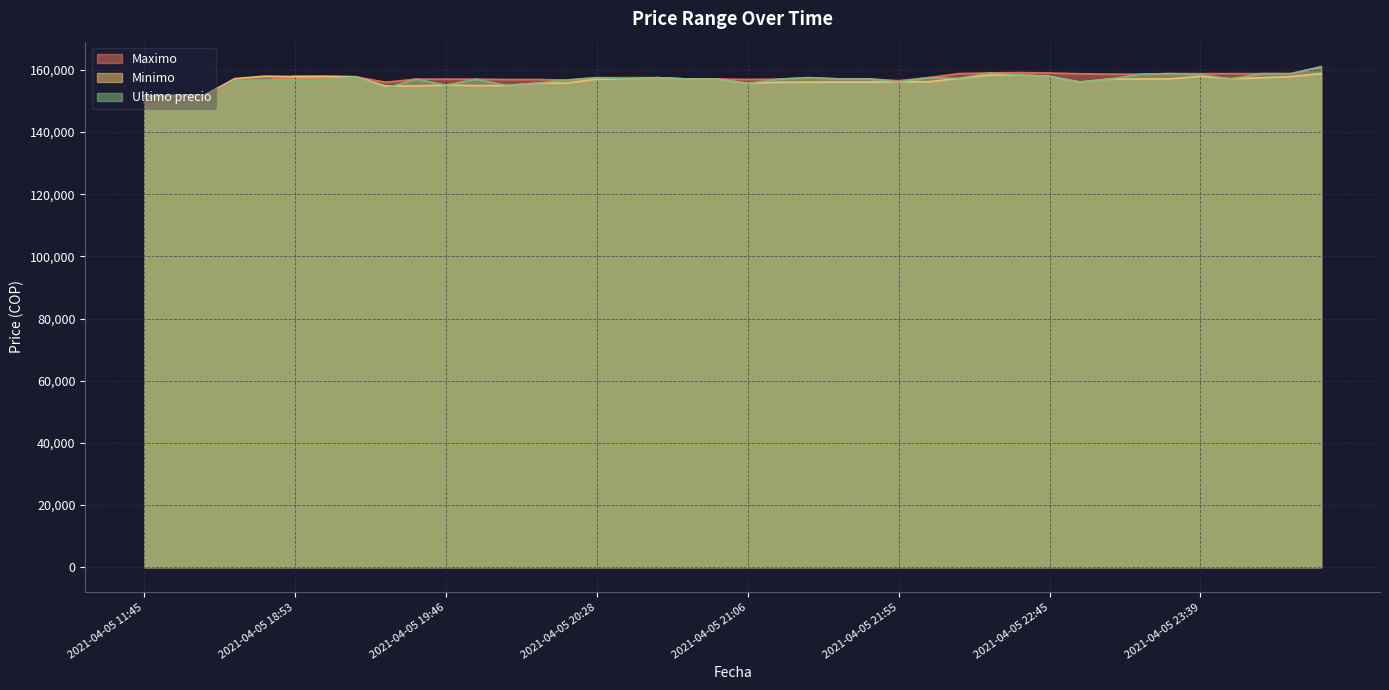

True or false: Ultimo precio has a value of 199055 at 2021-04-05 16:21.

False